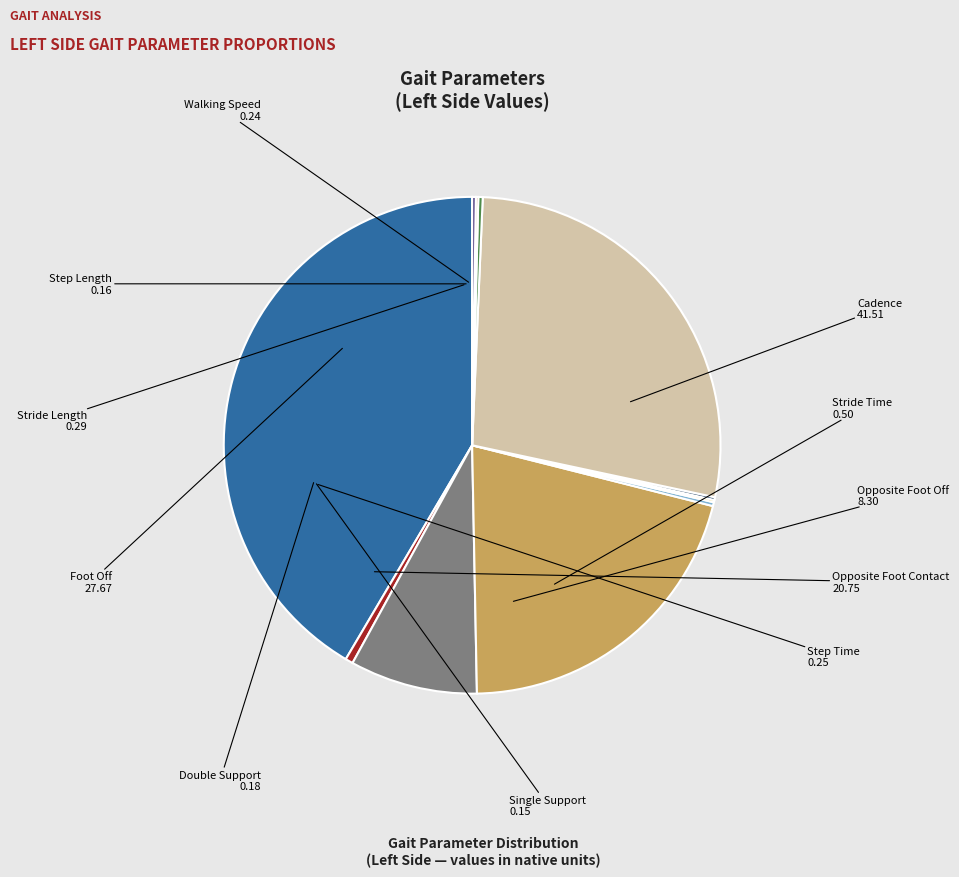

Is there a majority slice in this chart?

No